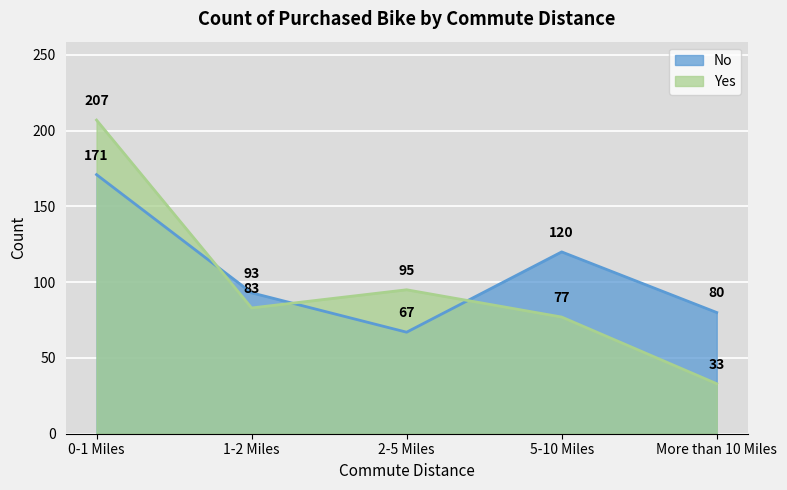

Reading right to left, list all the values displayed in this chart.

No: 80	120	67	93	171
Yes: 33	77	95	83	207